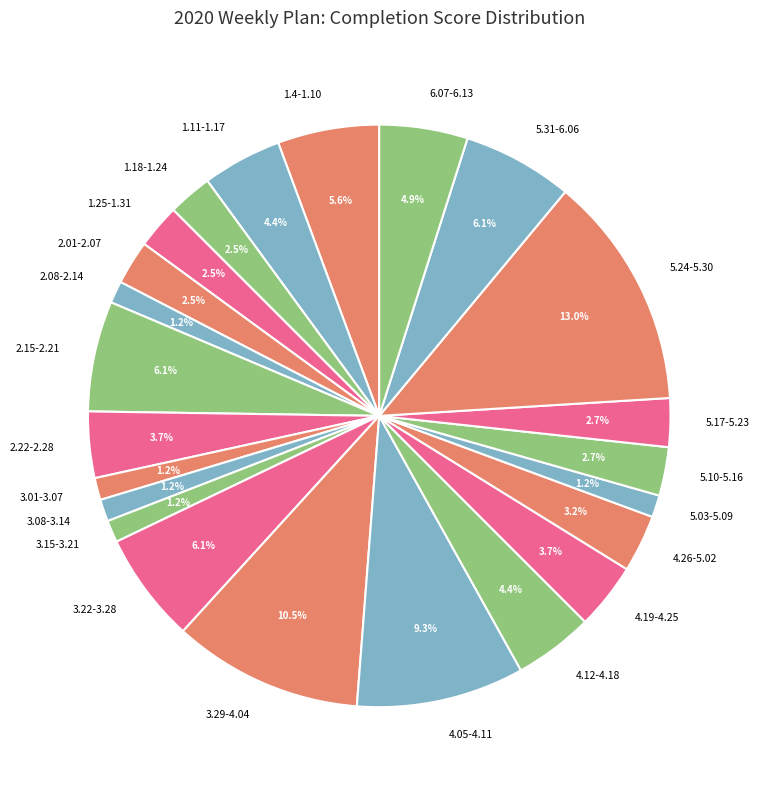

Which slice is the largest?

5.24-5.30